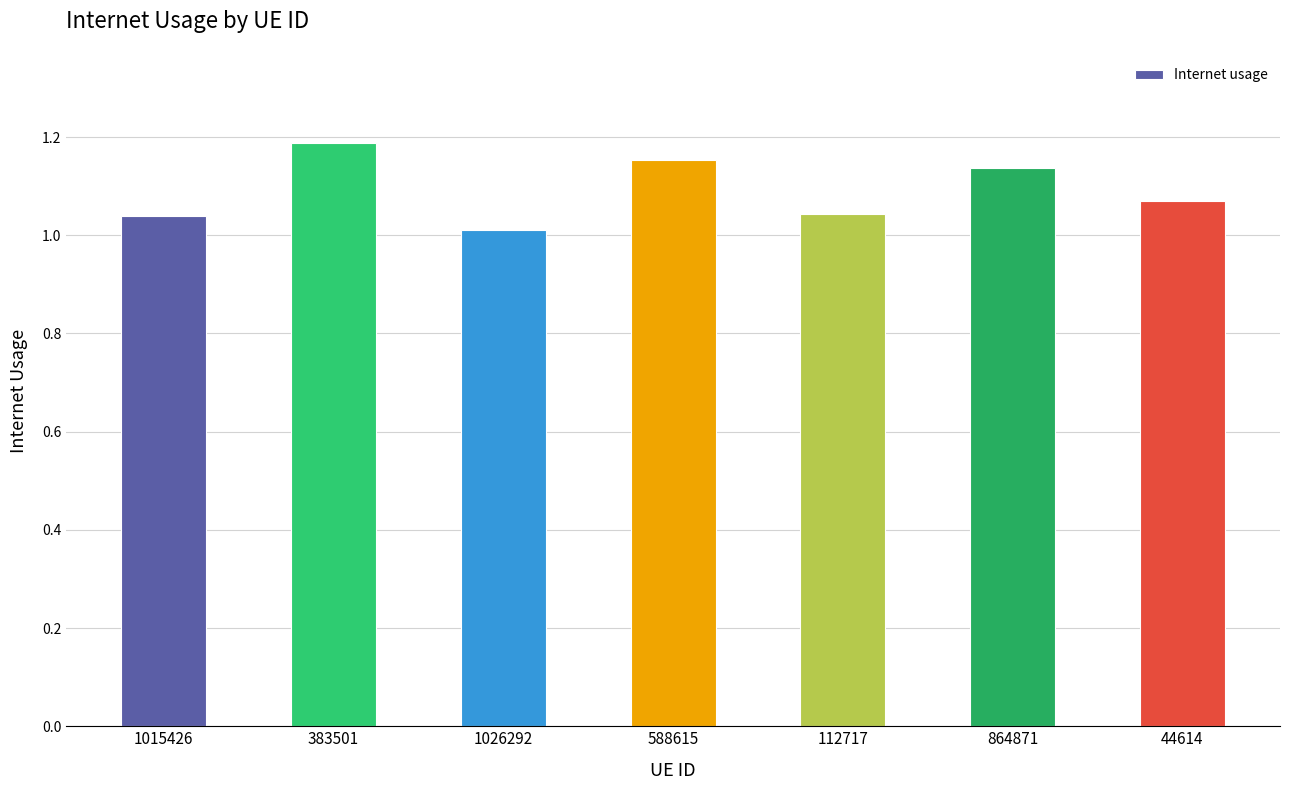

Where is the data nearest to the value 1?

1026292